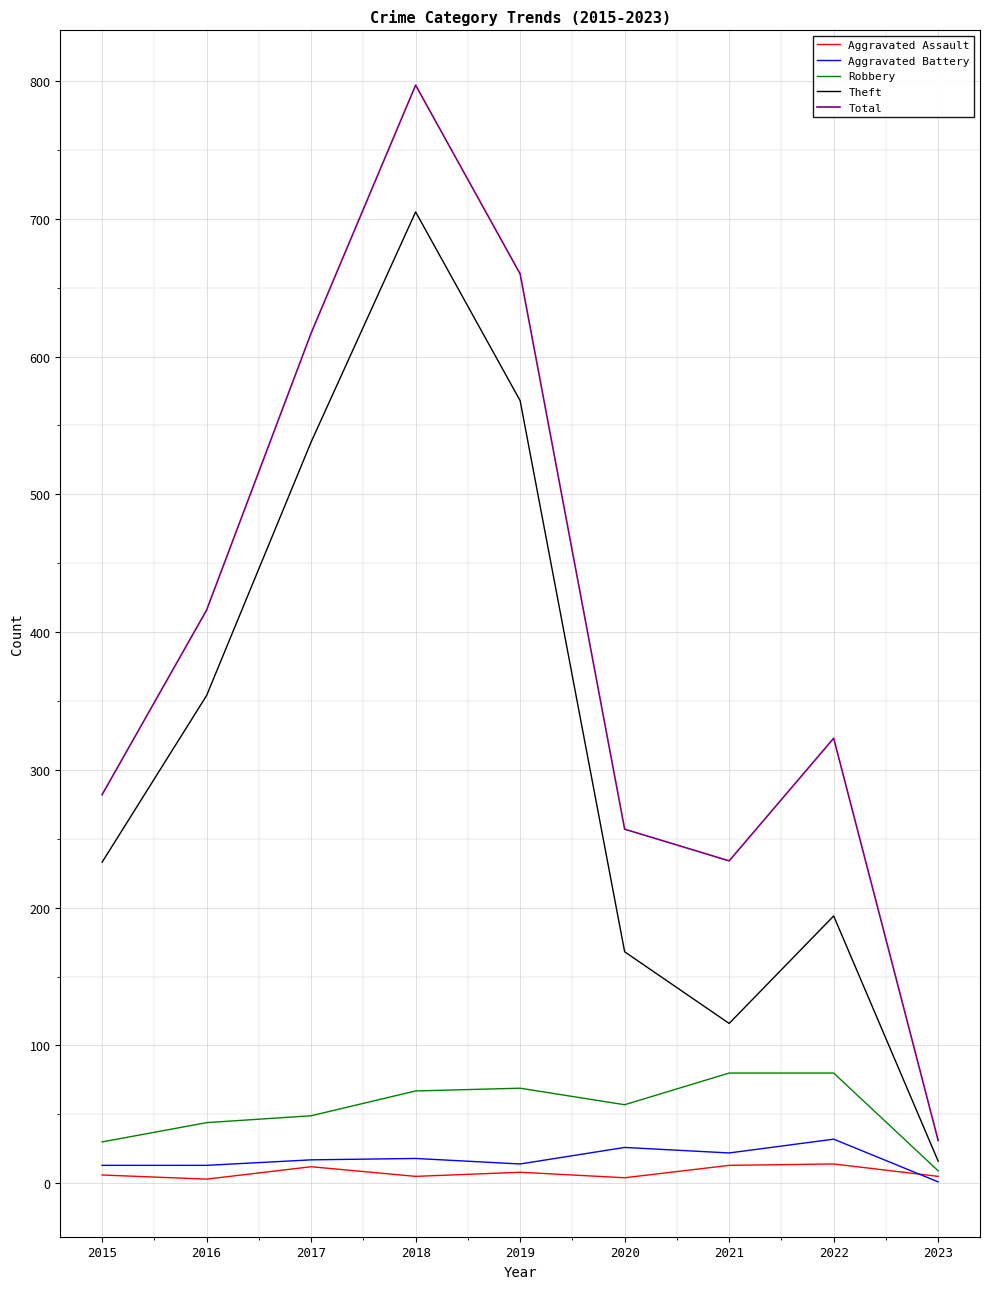

What is the total value across all series at 2017?

1233